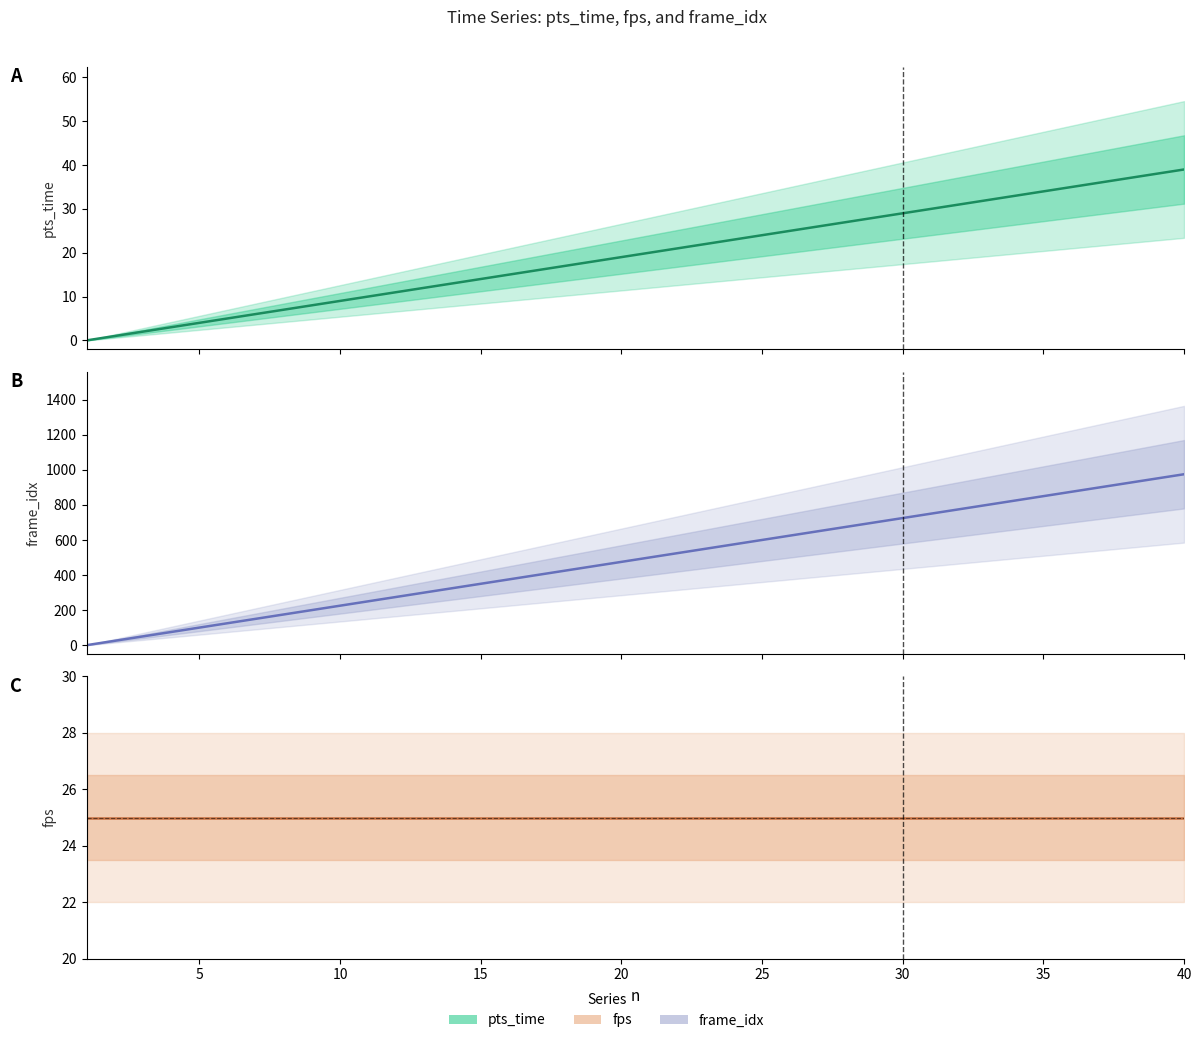

What is the spread (max minus min) of values at 7?

144